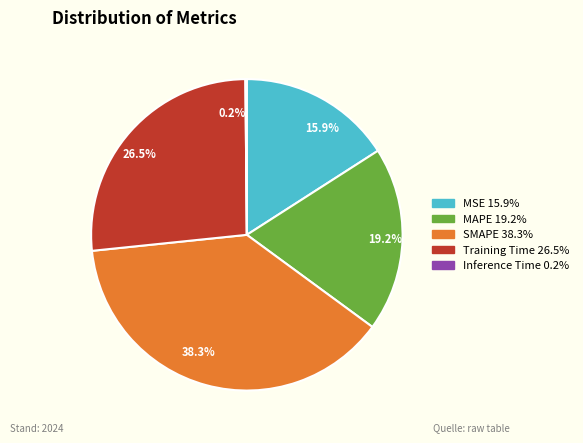

Which slice is the largest?

SMAPE